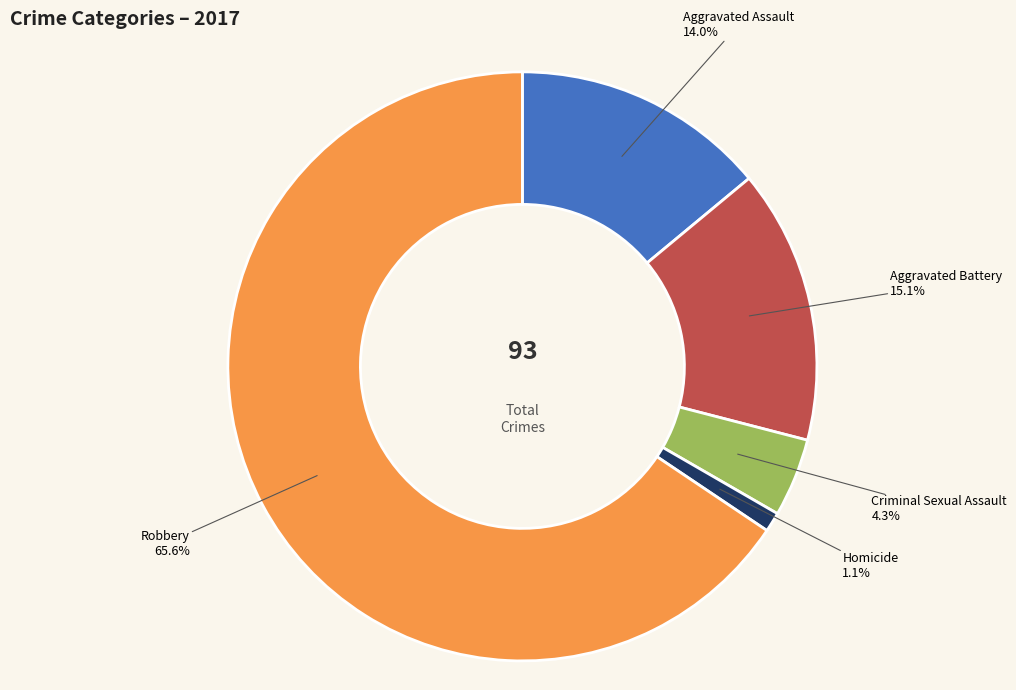

How many slices are in this pie chart?

5